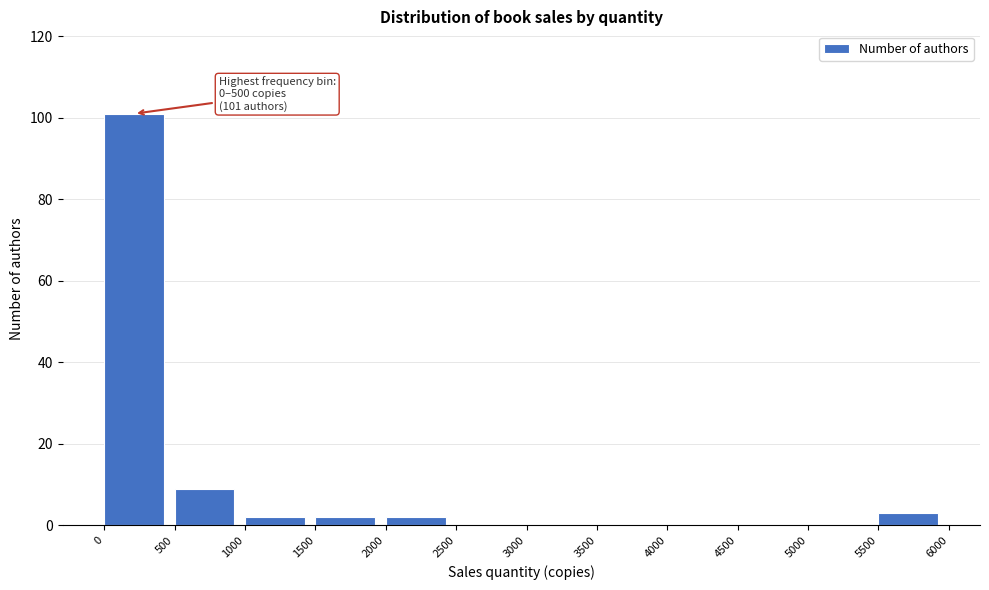

Which range on the x-axis has the tallest bar?

0 to 500